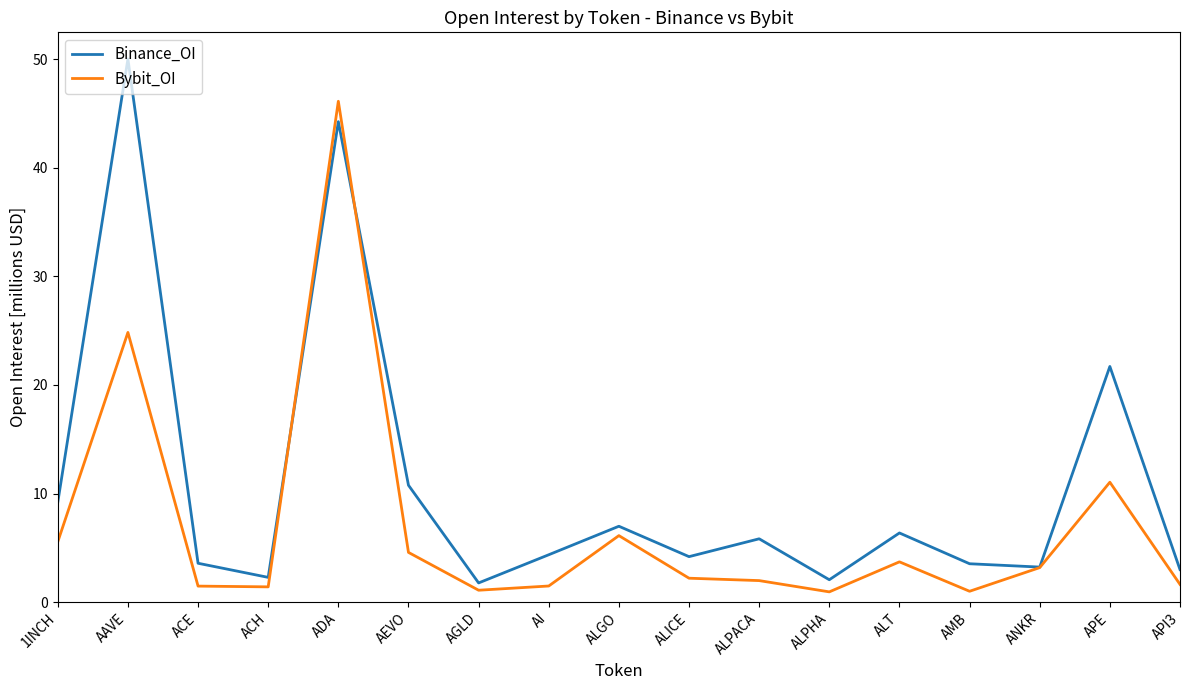

The value of Binance_OI at ADA is 65.7. True or false?

False